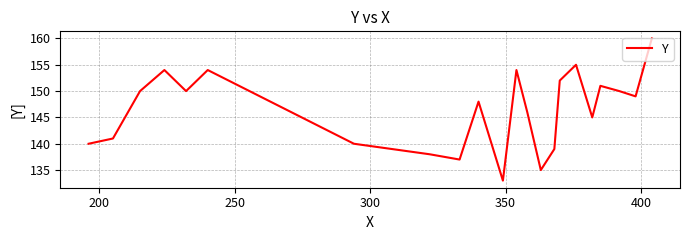

How many lines are shown in the chart?

1